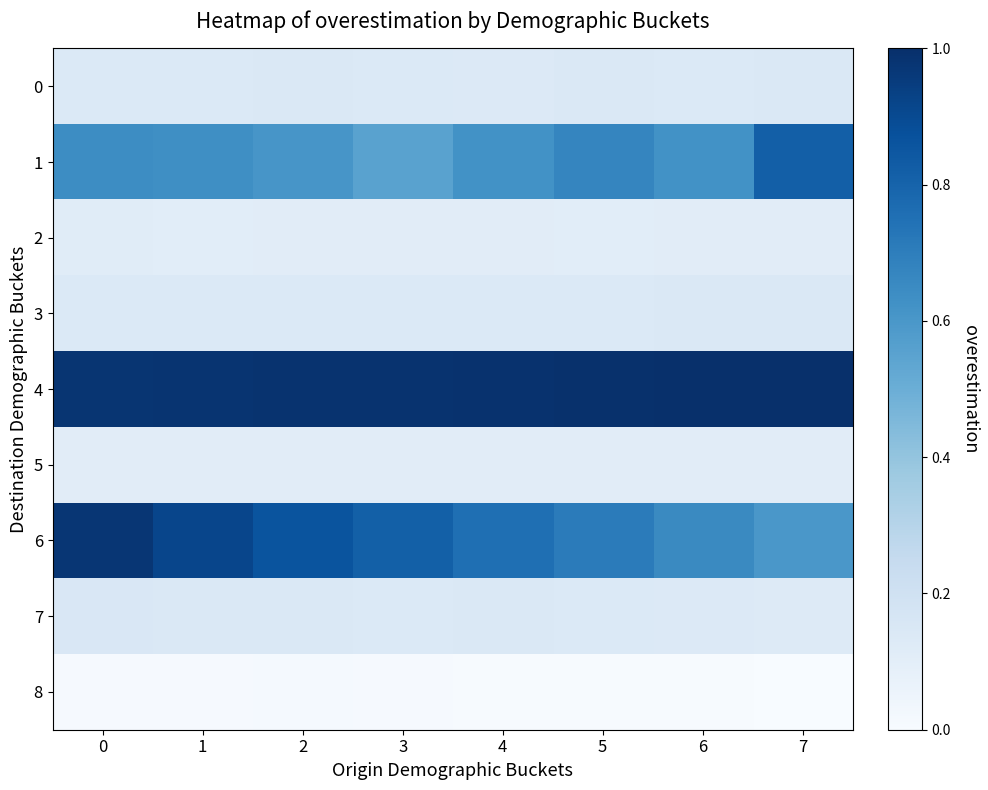

Reading left to right, transcribe all the data shown in this chart.

0: 0=0.1	1=0.1	2=0.1	3=0.1	4=0.1	5=0.1	6=0.1	7=0.1
1: 0=0.6	1=0.6	2=0.6	3=0.6	4=0.6	5=0.7	6=0.6	7=0.8
2: 0=0.1	1=0.1	2=0.1	3=0.1	4=0.1	5=0.1	6=0.1	7=0.1
3: 0=0.1	1=0.1	2=0.1	3=0.1	4=0.1	5=0.1	6=0.1	7=0.1
4: 0=1.0	1=1.0	2=1.0	3=1.0	4=1.0	5=1.0	6=1.0	7=1.0
5: 0=0.1	1=0.1	2=0.1	3=0.1	4=0.1	5=0.1	6=0.1	7=0.1
6: 0=1.0	1=0.9	2=0.9	3=0.8	4=0.8	5=0.7	6=0.7	7=0.6
7: 0=0.2	1=0.1	2=0.1	3=0.1	4=0.1	5=0.1	6=0.1	7=0.1
8: 0=0.0	1=0.0	2=0.0	3=0.0	4=0.0	5=0.0	6=0.0	7=0.0